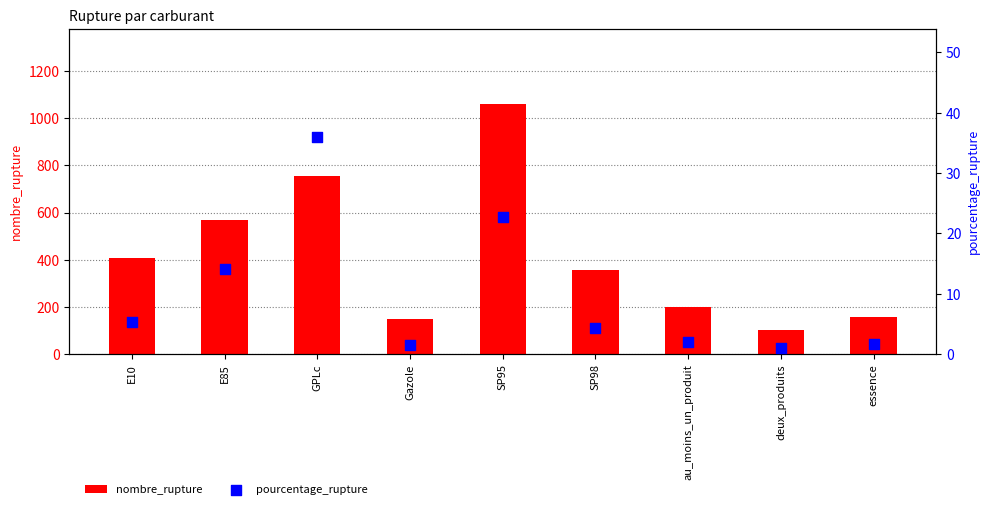

Is the value of pourcentage_rupture at GPLc greater than the value of nombre_rupture at au_moins_un_produit?

No